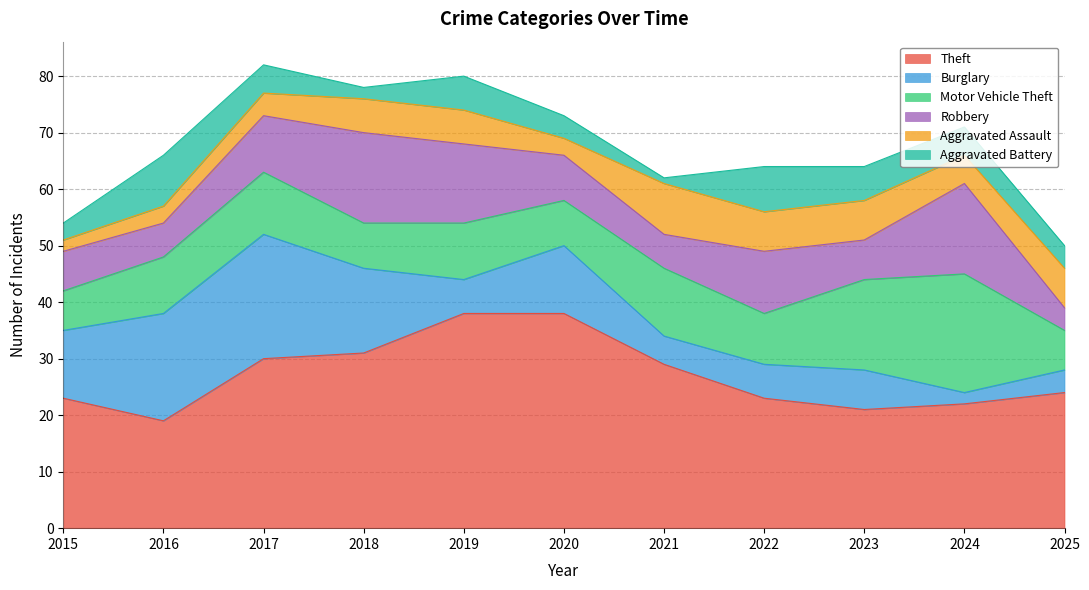

What is the difference between the Aggravated Battery values at 2016 and 2018?

7